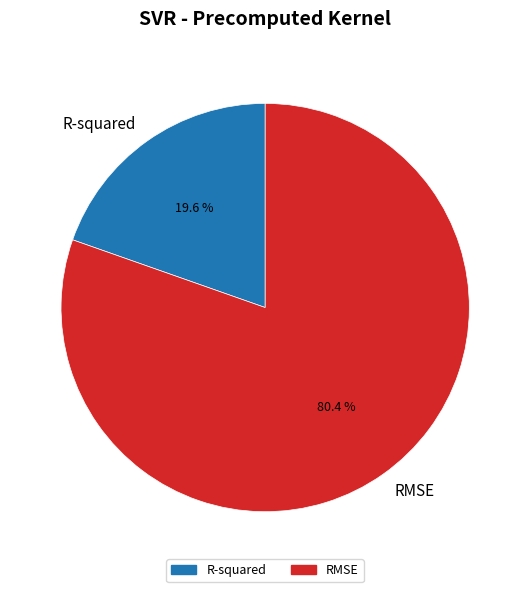

Which has a higher value, R-squared or RMSE?

RMSE